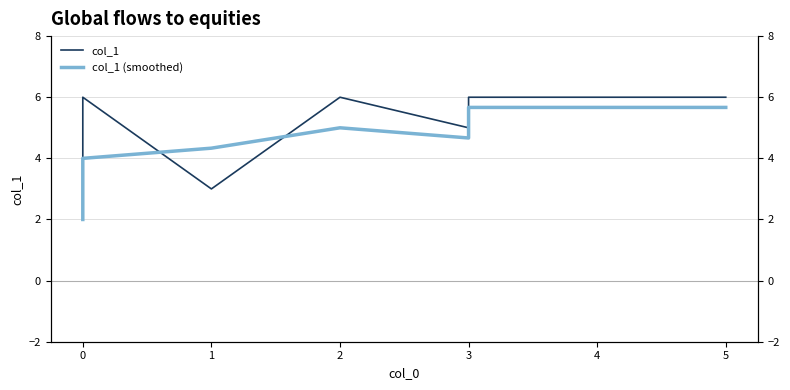

What is the minimum value for col_1 (smoothed)?

2.0